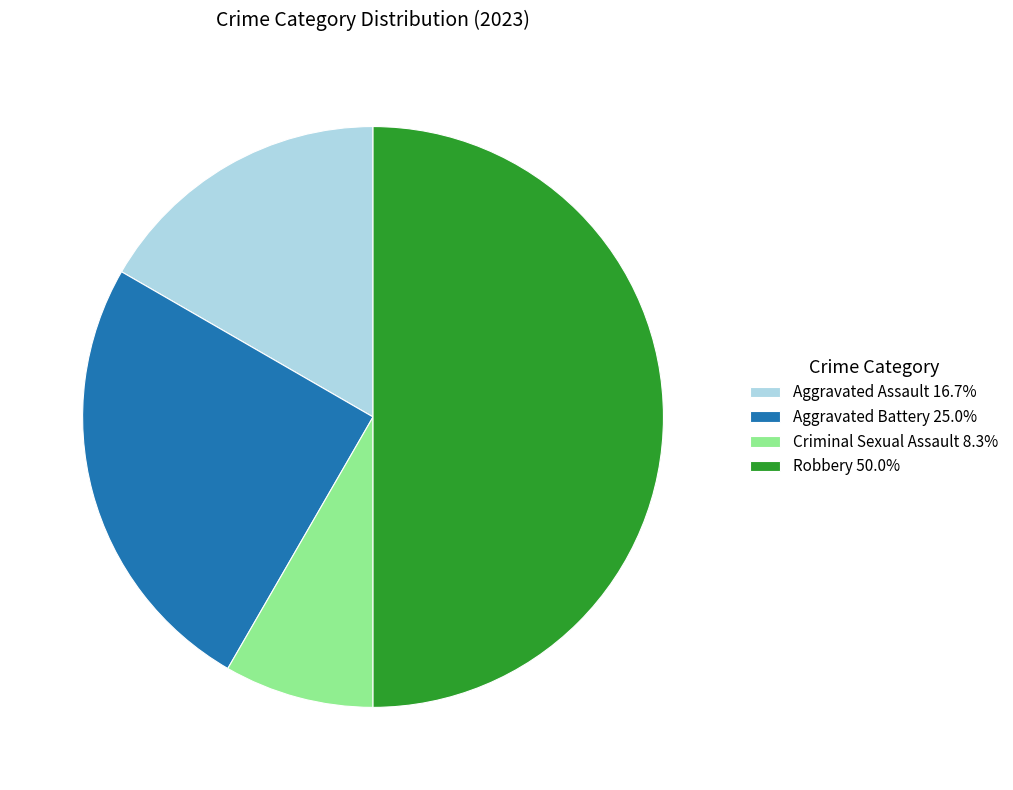

Rank the categories by value from highest to lowest.

Robbery, Aggravated Battery, Aggravated Assault, Criminal Sexual Assault